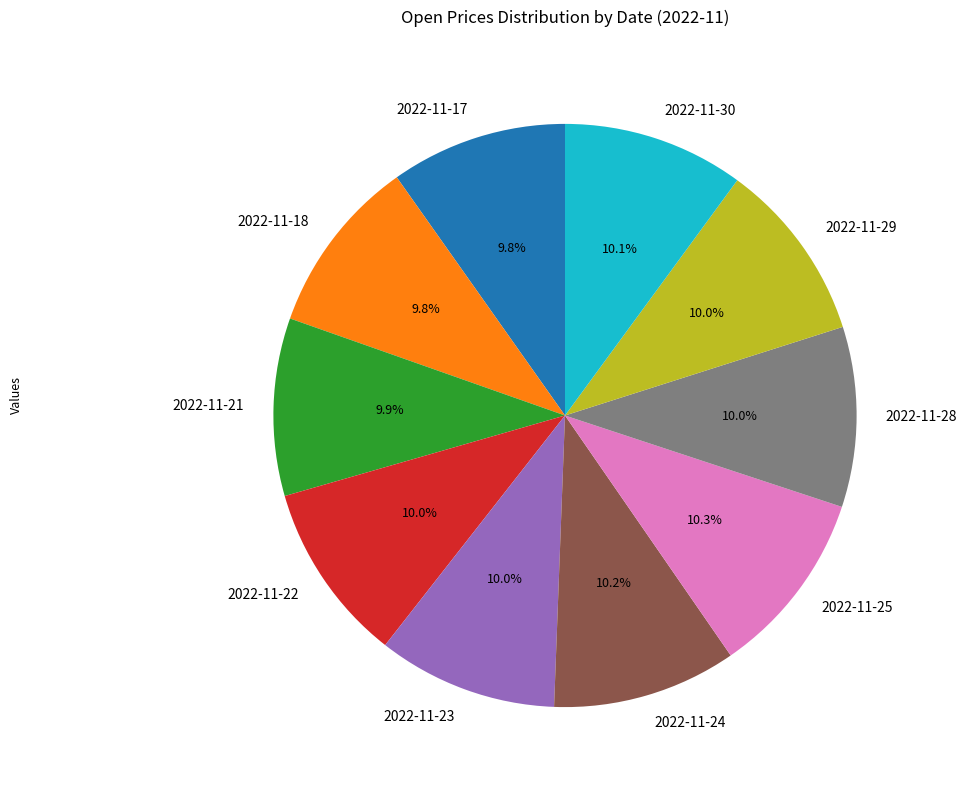

How many segments does this pie chart have?

10